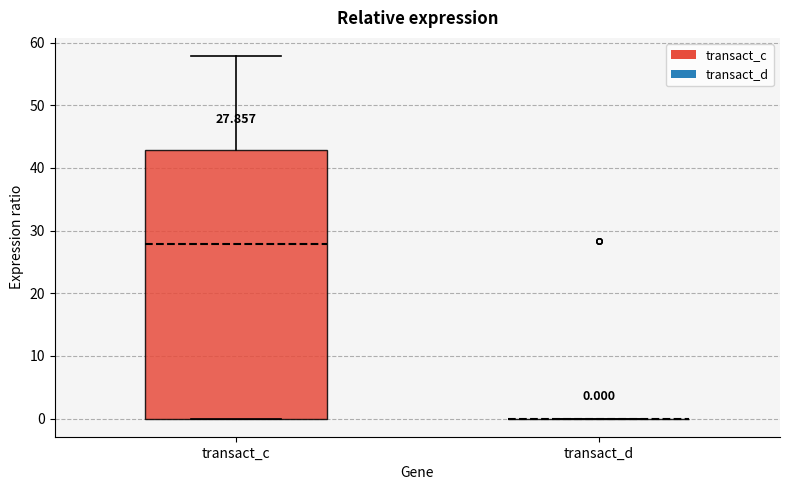

Comparing the boxes themselves (not the whiskers), which one is the tallest?

transact_c